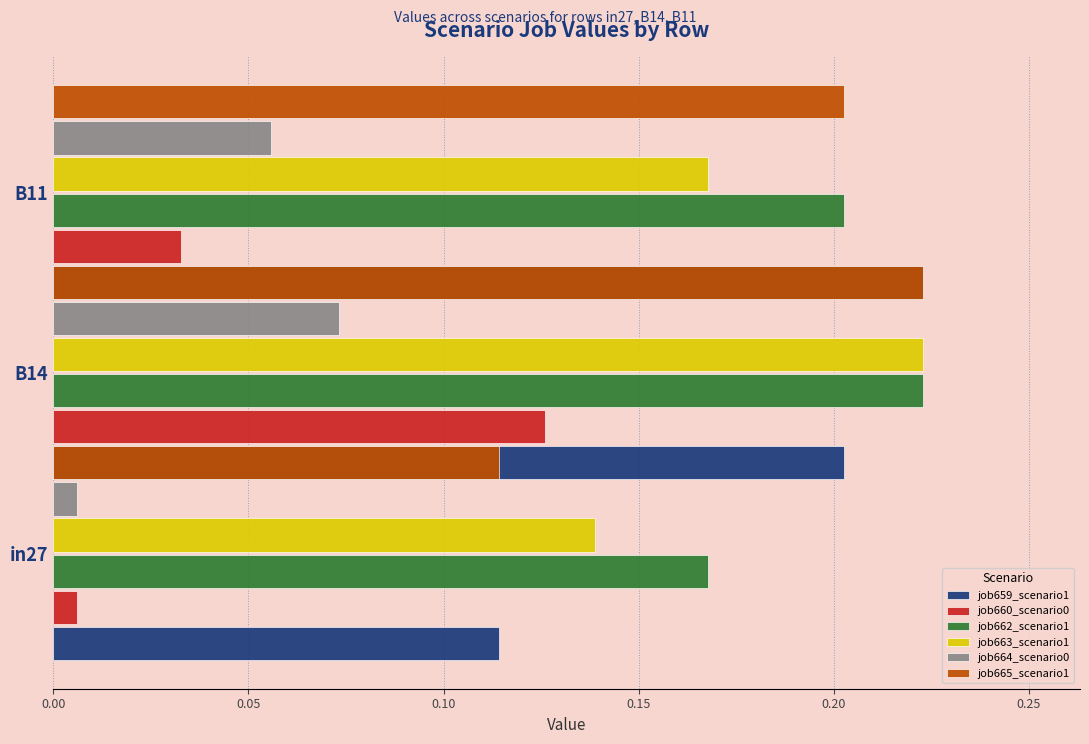

Is the value of job664_scenario0 at in27 greater than the value of job662_scenario1 at B14?

No